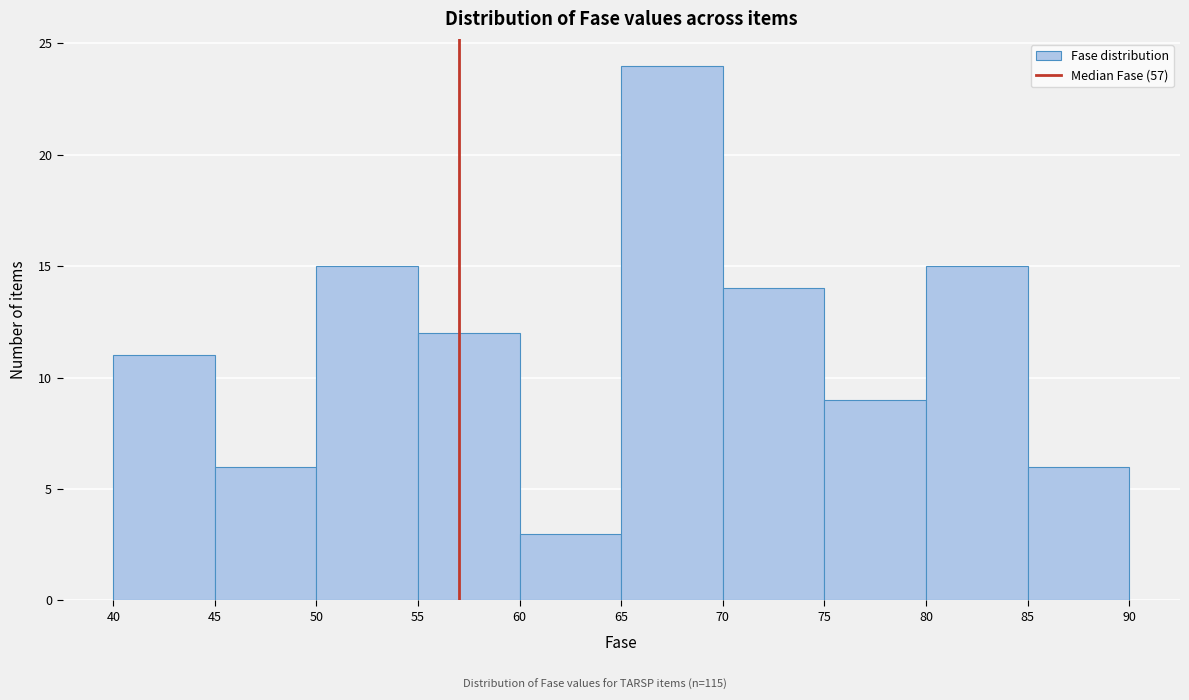

Reading left to right, list every bar in this chart as the range it spans on the x-axis followed by its height. The values are not printed on the chart, so give them approximately, as read against the axis.

40 to 45: 11
45 to 50: 6
50 to 55: 15
55 to 60: 12
60 to 65: 3
65 to 70: 24
70 to 75: 14
75 to 80: 9
80 to 85: 15
85 to 90: 6